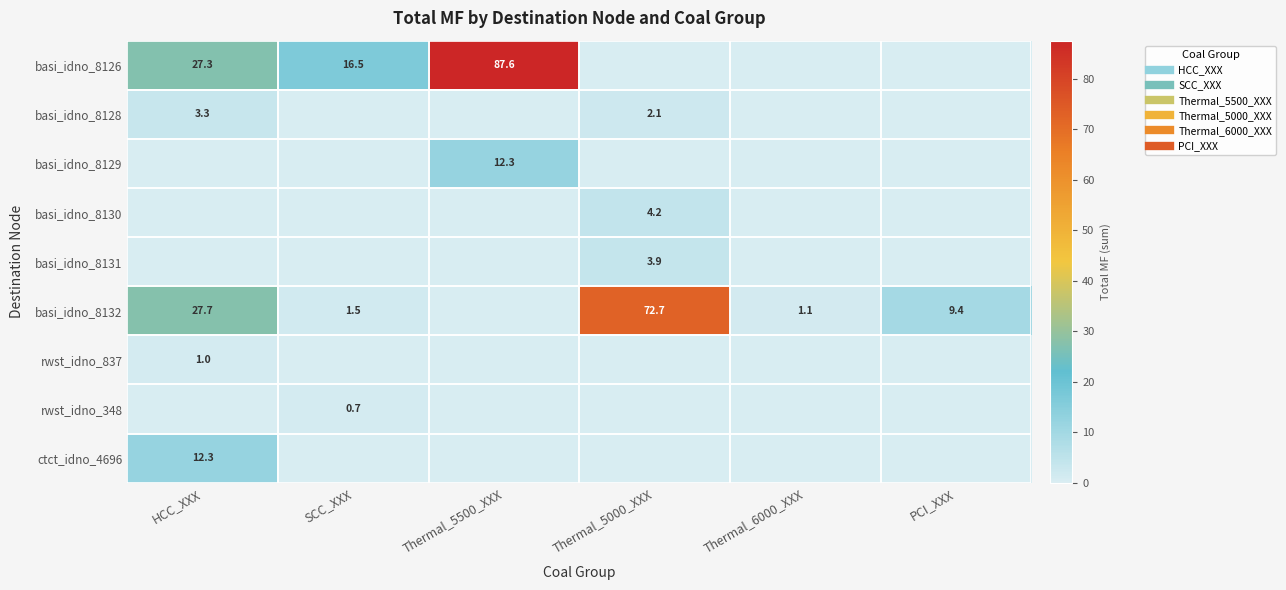

What is the total value across all series at Thermal_5000_XXX?

83.0